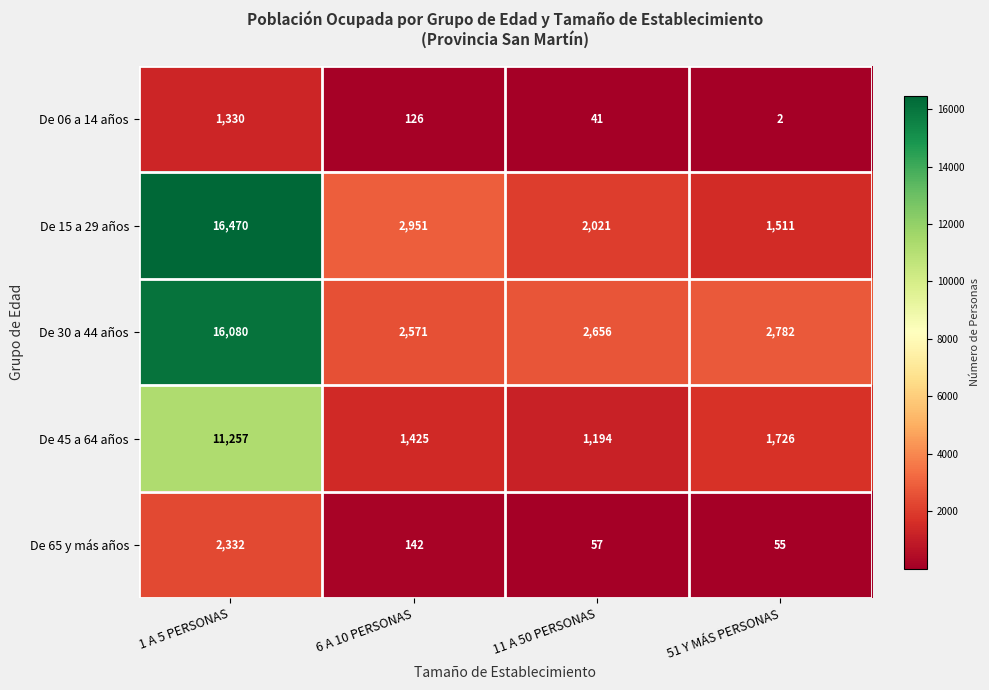

Which series has the largest total across all categories?

De 30 a 44 años